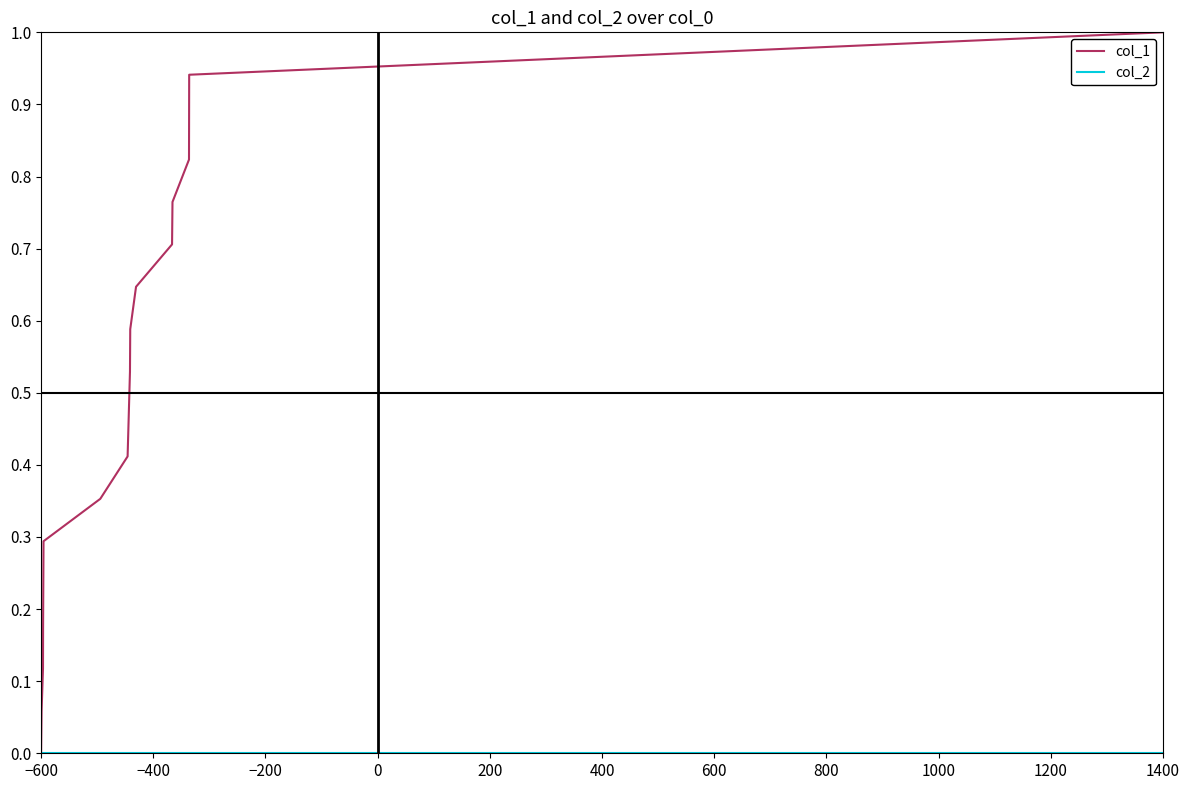

Which series has the largest total across all categories?

col_1